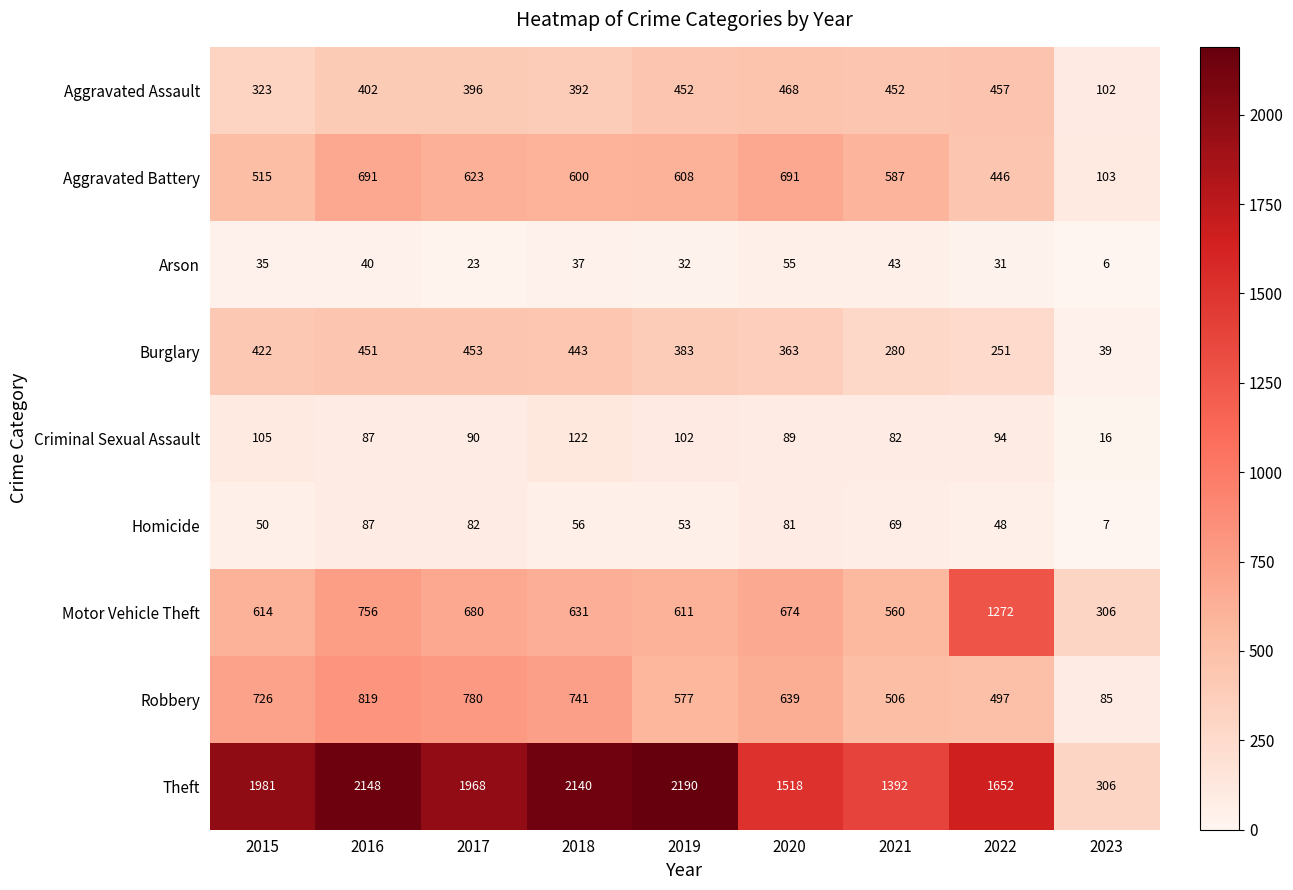

Which series has the largest total across all categories?

Theft